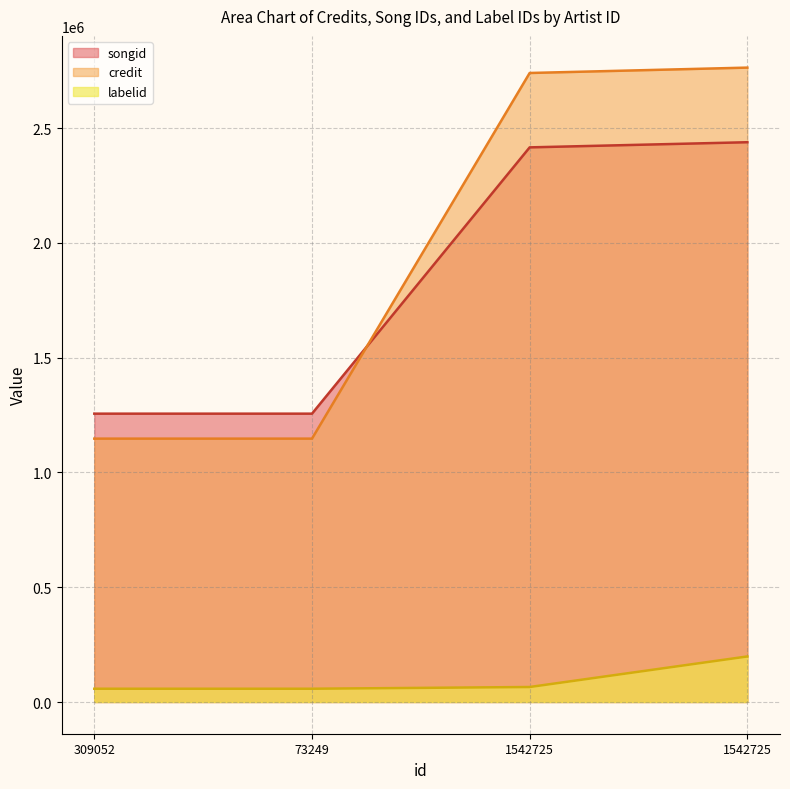

What is the lowest value of the songid series?

1256374